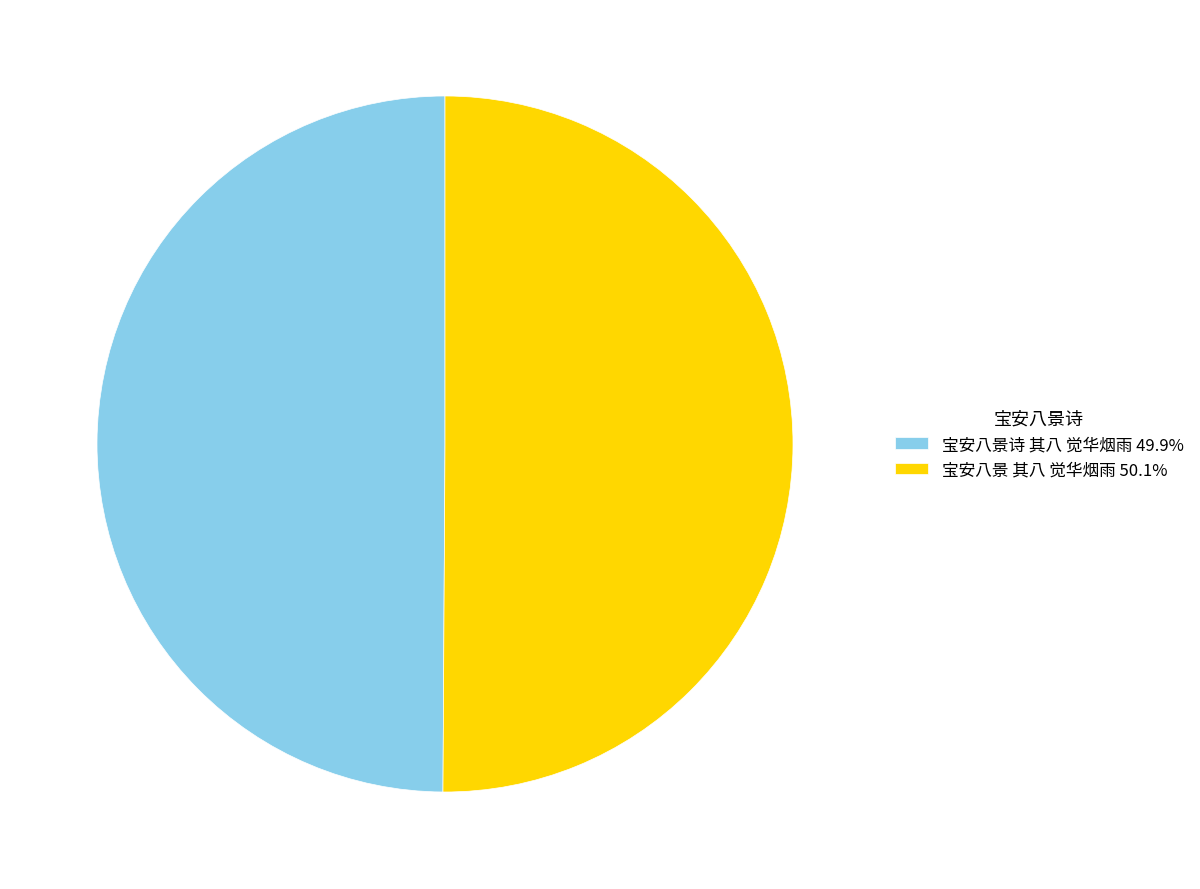

Count the number of slices in the pie.

2